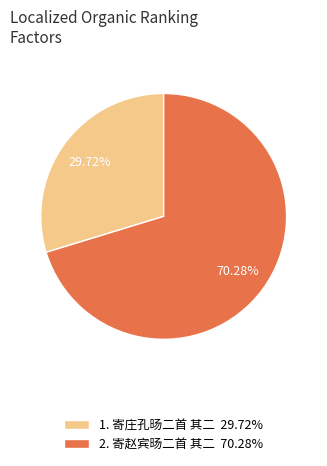

Count the number of slices in the pie.

2